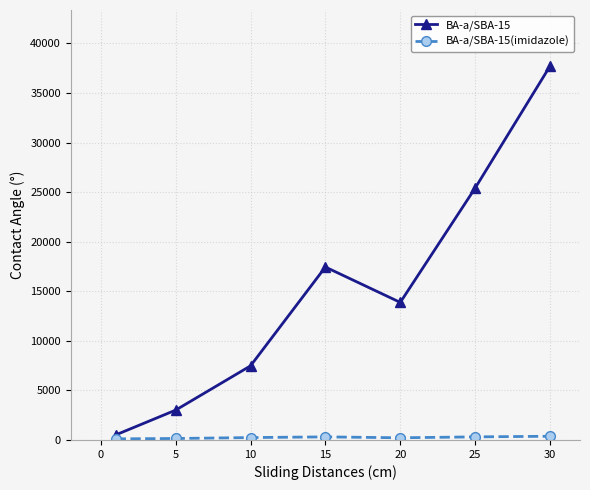

What is the maximum value for BA-a/SBA-15?

37715.0